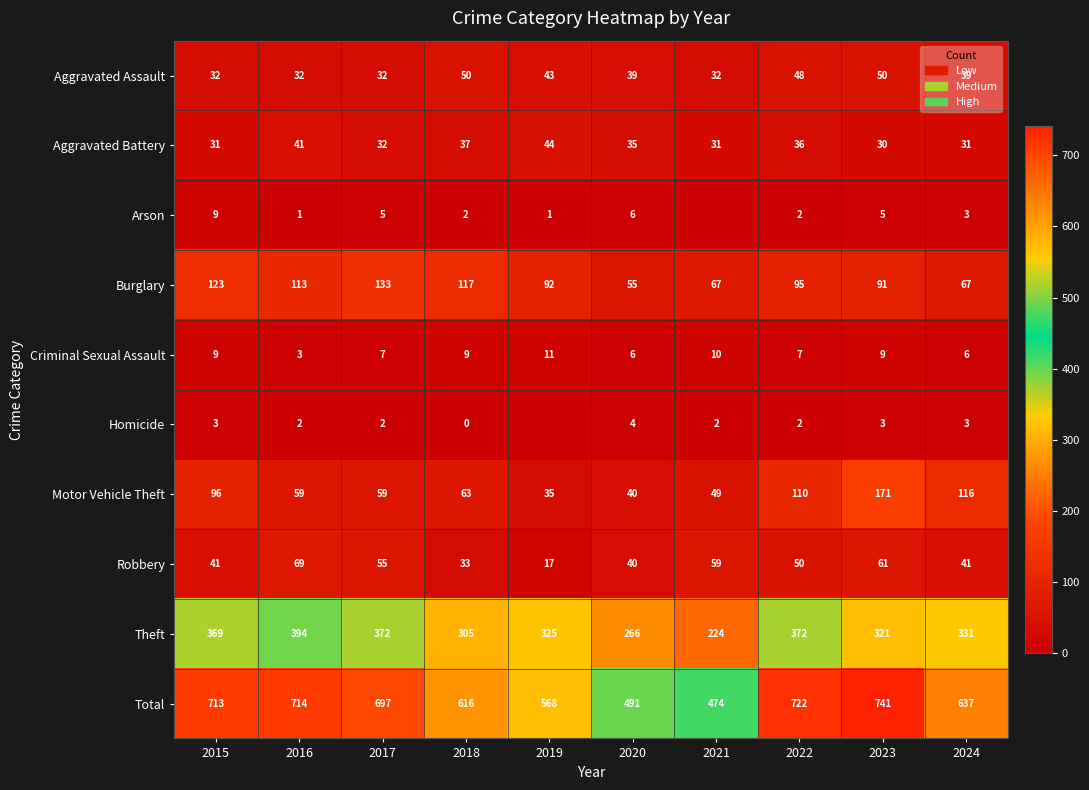

True or false: Robbery has a value of 97 at 2023.

False